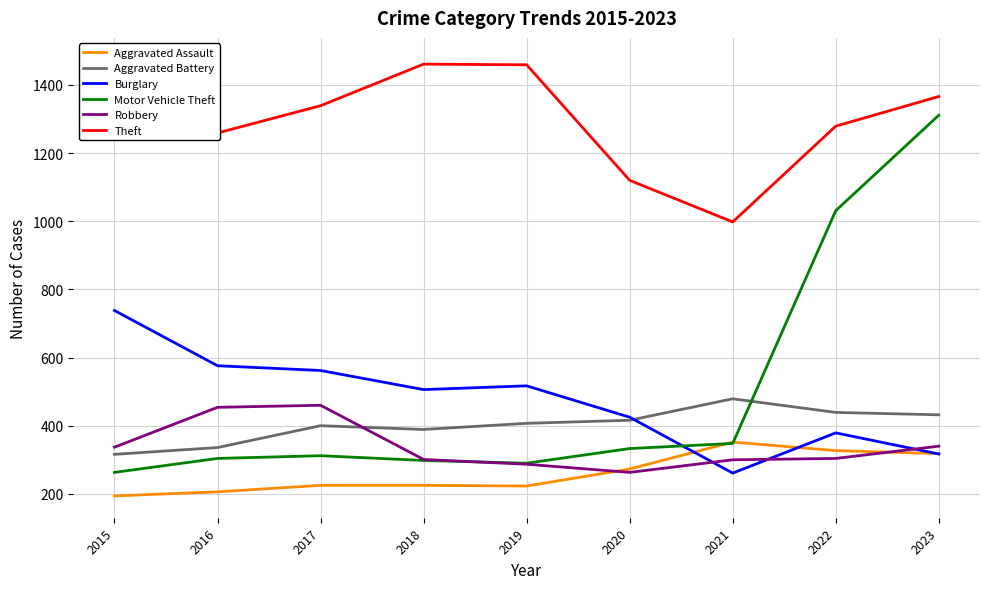

What is the sum of all Aggravated Battery values?

3614